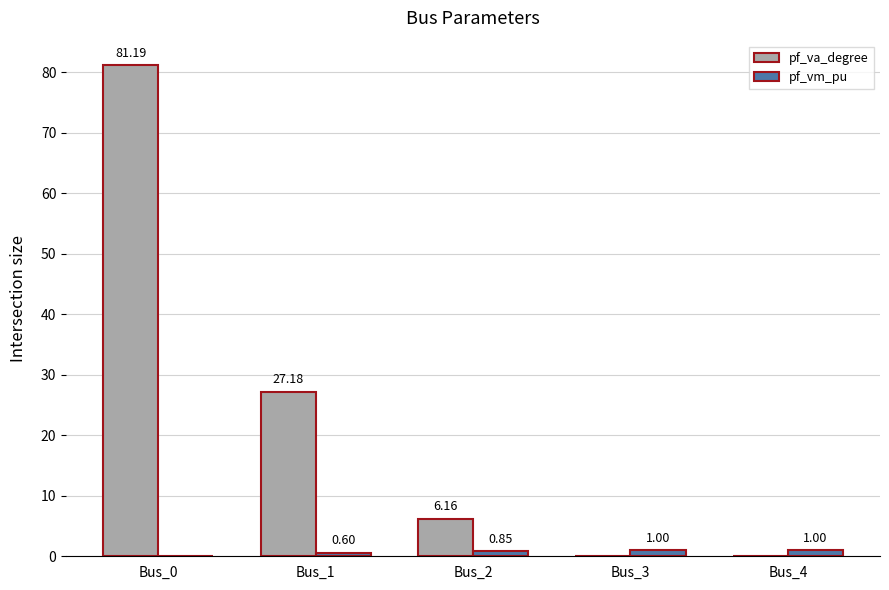

At which label is pf_va_degree closest to 40?

Bus_1